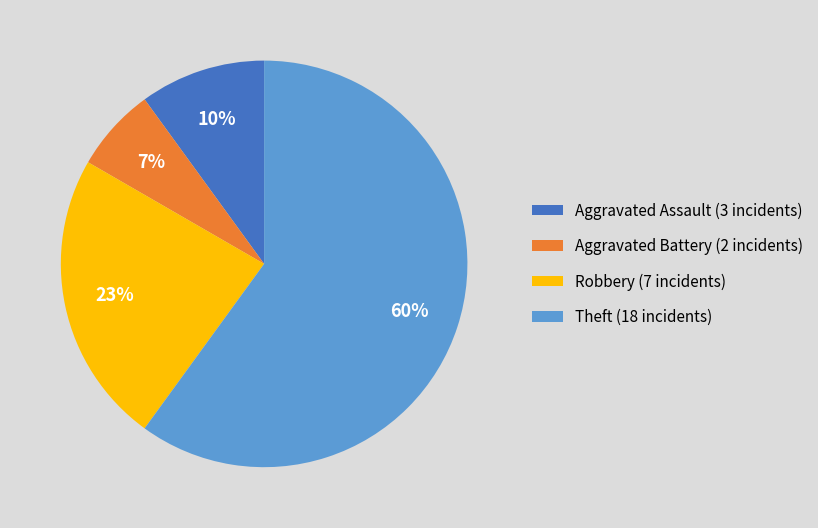

Do Aggravated Battery (2 incidents) and Theft (18 incidents) together represent more than half of the pie?

Yes